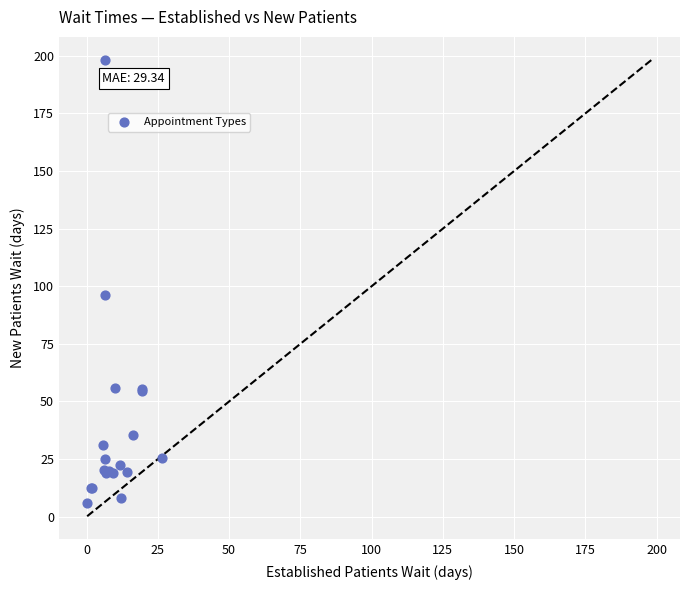

What Y value in the scatter plot is closest to 102?

96.0